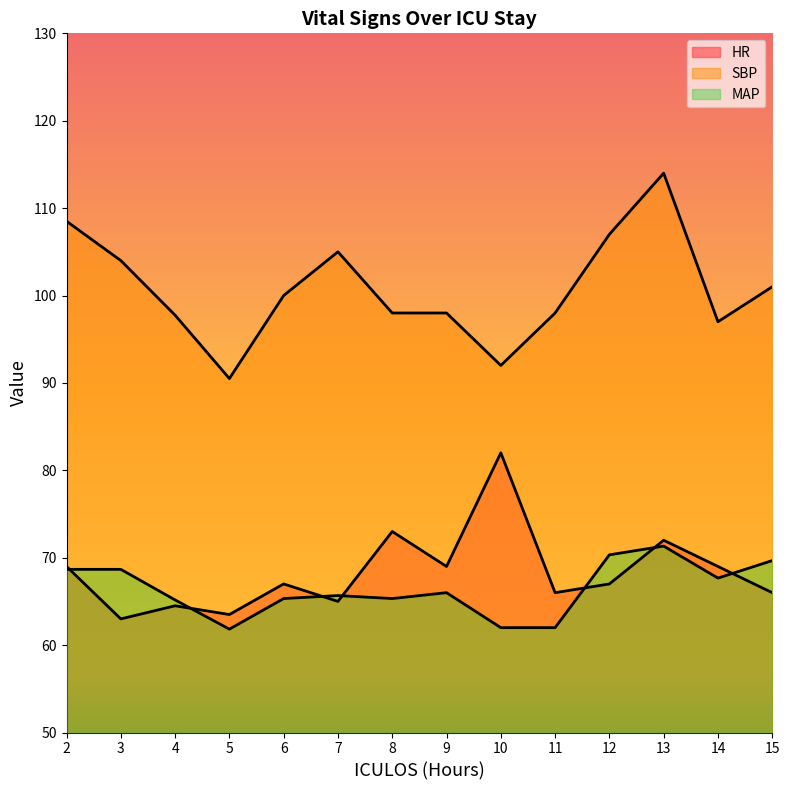

Which category has the lowest value in the SBP series?

5